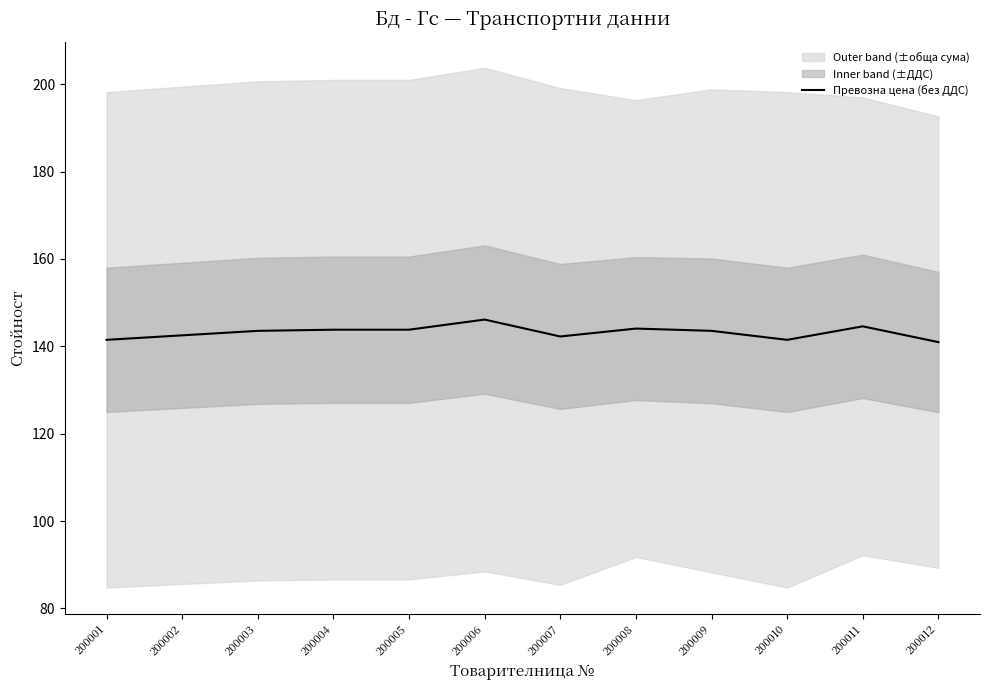

Reading left to right, list all the values displayed in this chart.

200001=141.5	200002=142.5	200003=143.5	200004=143.8	200005=143.8	200006=146.1	200007=142.2	200008=144.1	200009=143.5	200010=141.5	200011=144.6	200012=141.0